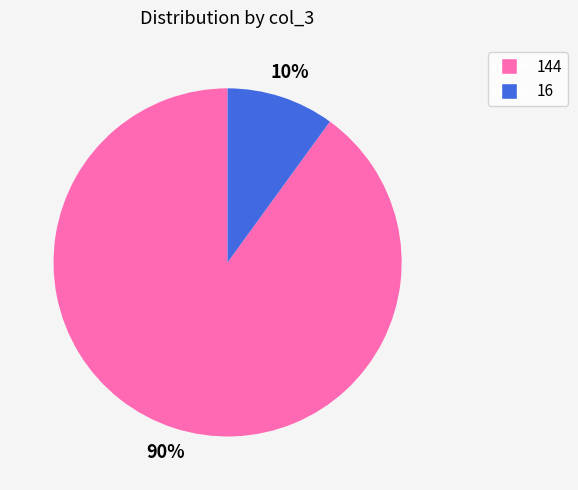

To the nearest percent, what is the average slice percentage?

50%